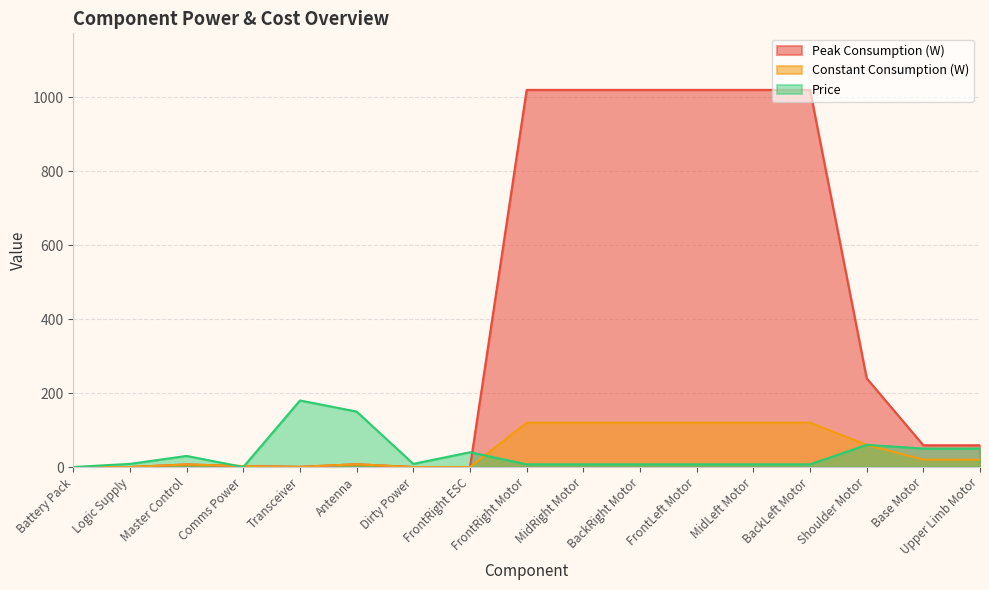

List the labels in order of Price value, largest first.

Transceiver, Antenna, Shoulder Motor, Base Motor, Upper Limb Motor, FrontRight ESC, Master Control, Logic Supply, Dirty Power, FrontRight Motor, MidRight Motor, BackRight Motor, FrontLeft Motor, MidLeft Motor, BackLeft Motor, Battery Pack, Comms Power